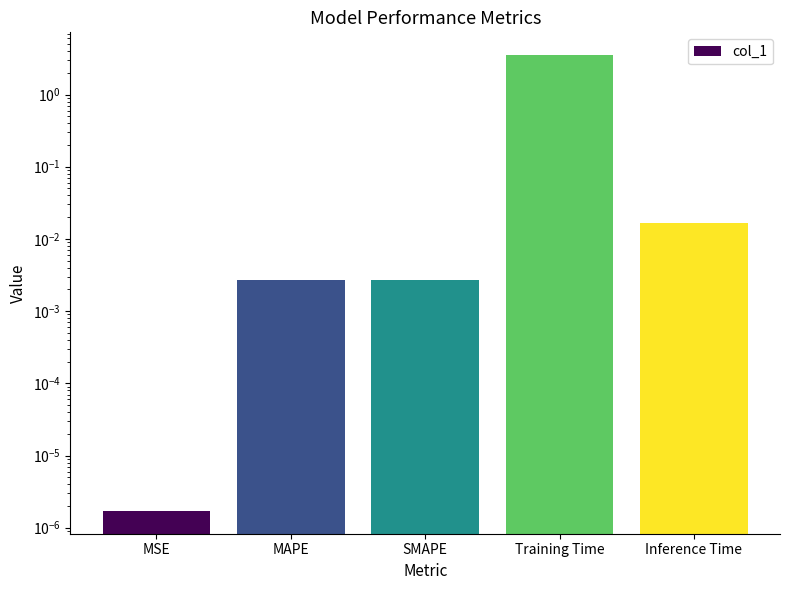

The chart shows a value of 0.0 at MAPE. True or false?

False